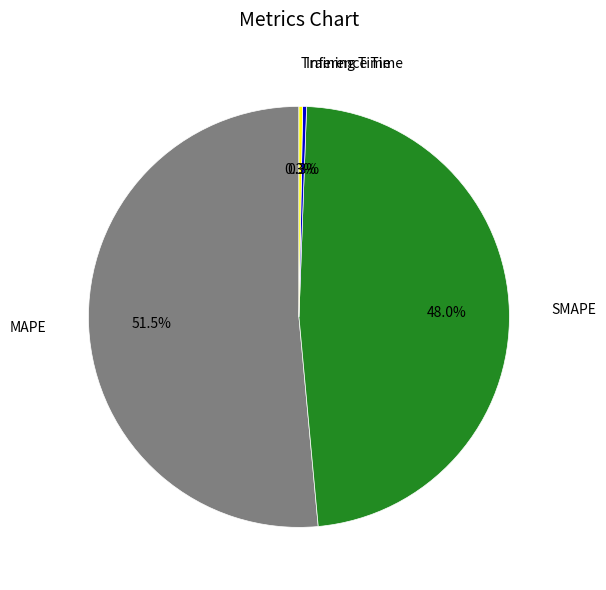

Is there any slice that represents more than half of the pie?

Yes